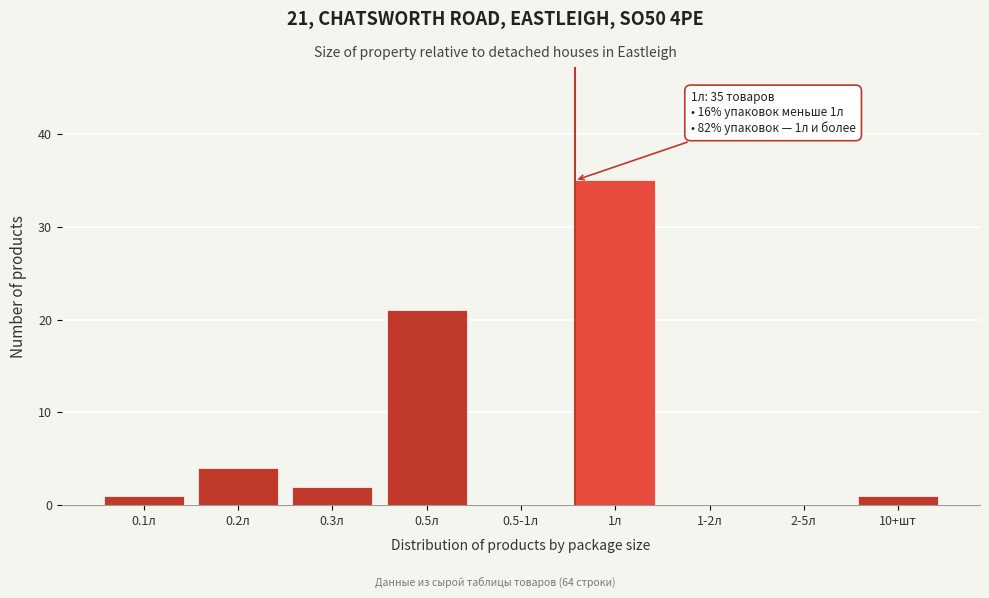

Reading right to left, extract all data points from this chart.

10+шт=1	2-5л=0	1-2л=0	1л=35	0.5-1л=0	0.5л=21	0.3л=2	0.2л=4	0.1л=1